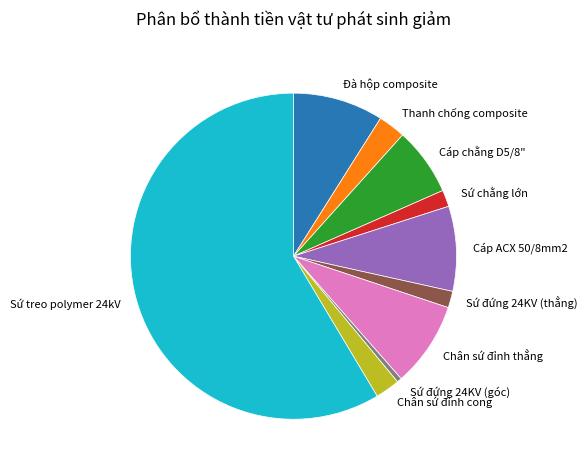

Is it true that Cáp ACX 50/8mm2 is 8% of the pie?

True